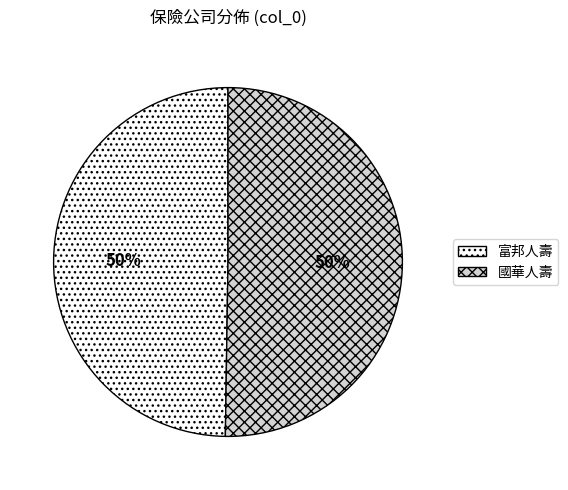

To the nearest percent, what is the combined percentage of 國華人壽 and 富邦人壽?

100%